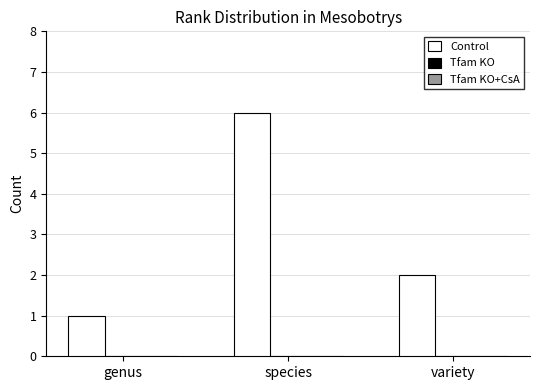

What is the label of the 2nd bar from the right?

species